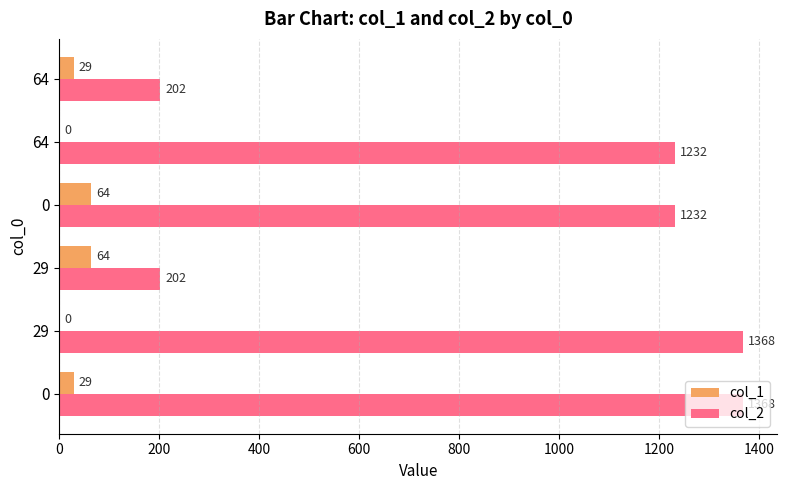

What is the total value across all series at 0?

1397